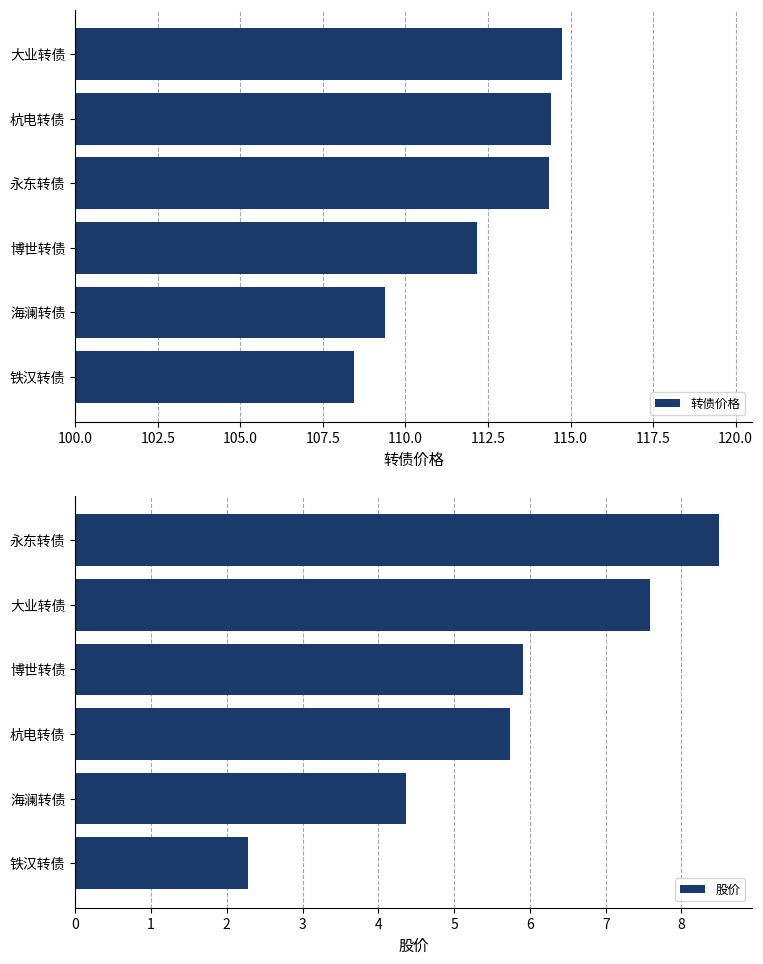

The 转债价格 series shows 157.4 at 永东转债. True or false?

False